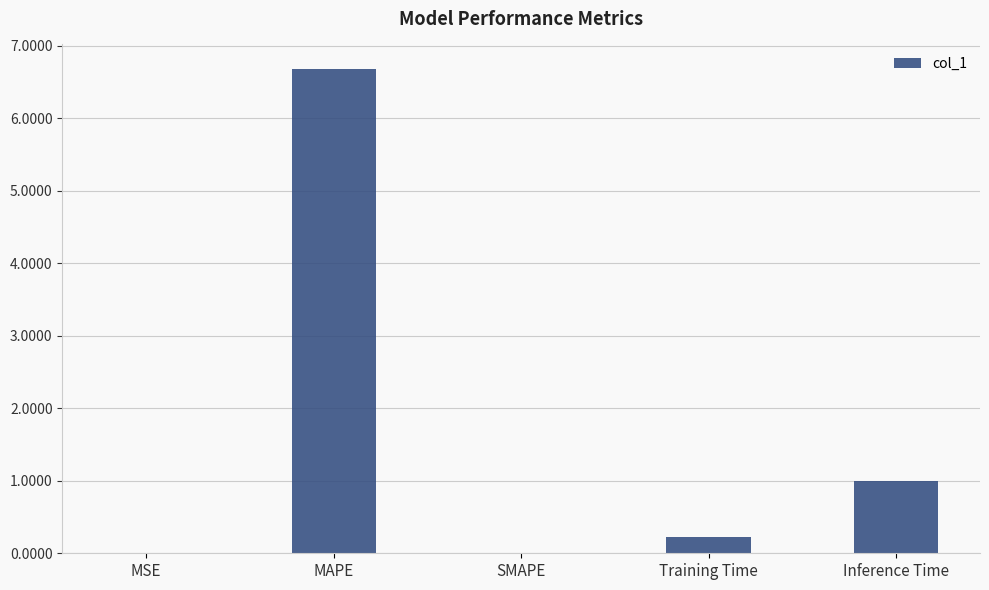

What is the sum of all values?

7.9